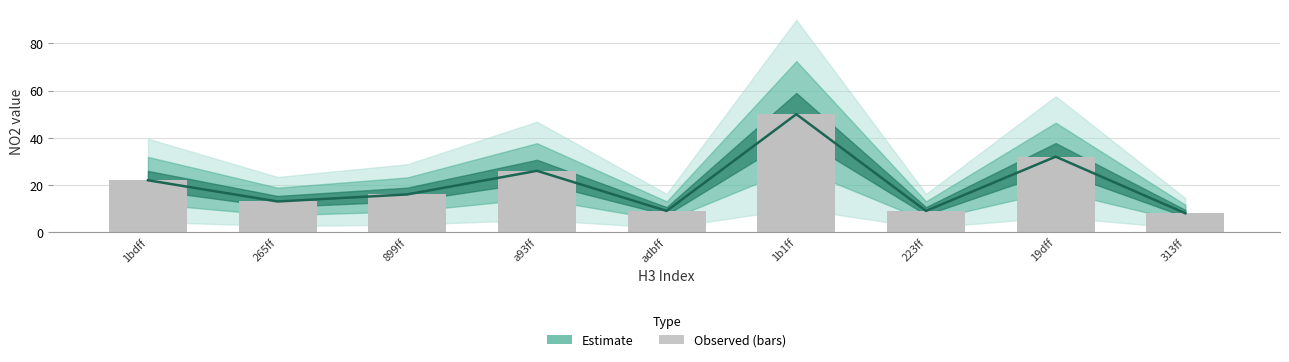

What is the change in value from 1bdff to 899ff?

-6